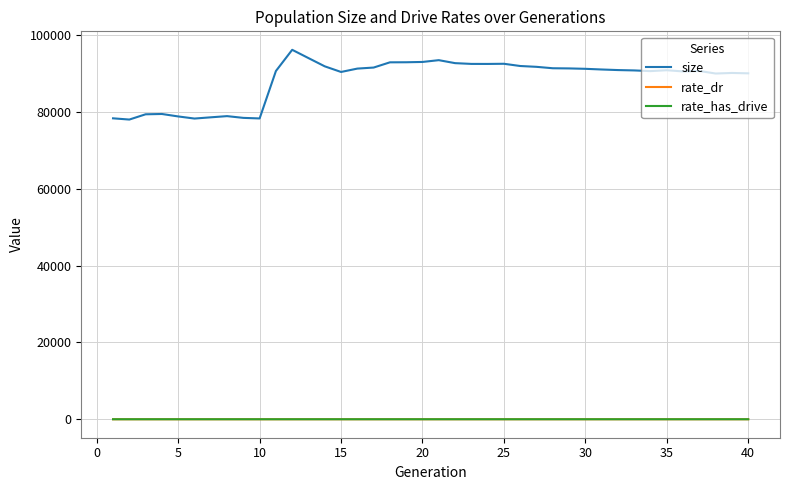

What is the sum of all size values?

3537413.0